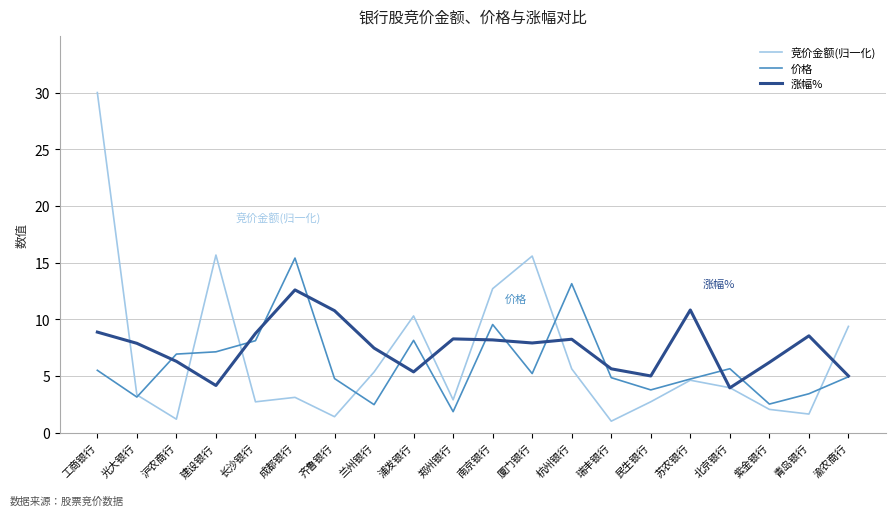

Which series has the widest spread of values?

竞价金额(归一化)